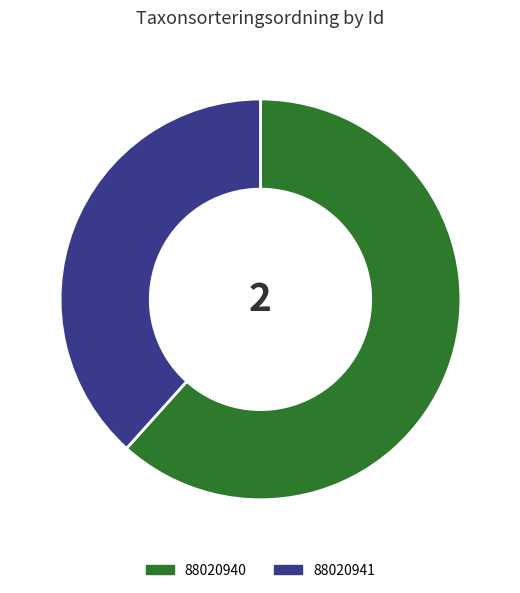

Is it true that 88020940 is 62% of the pie?

True